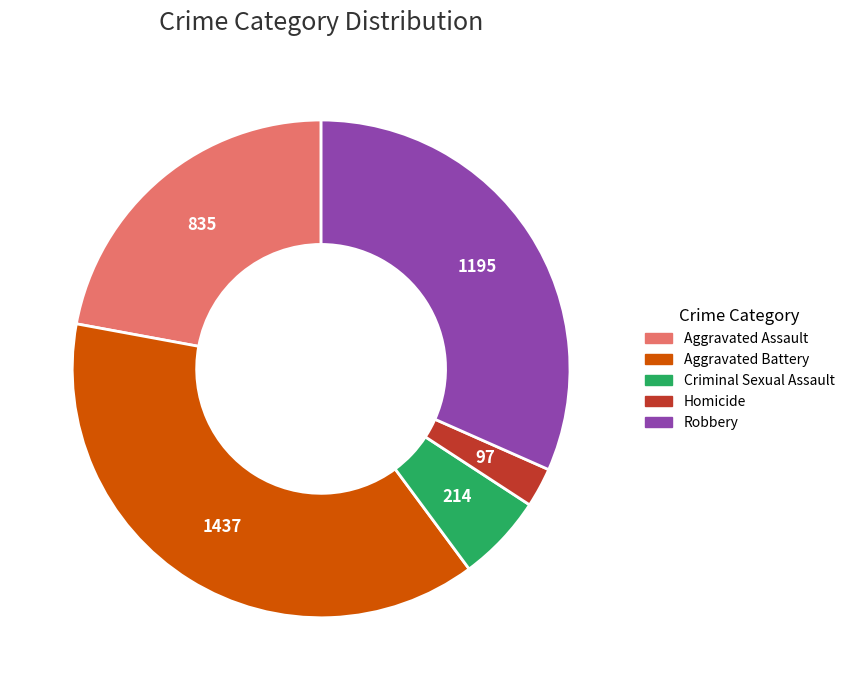

Between Aggravated Battery and Criminal Sexual Assault, which is larger?

Aggravated Battery